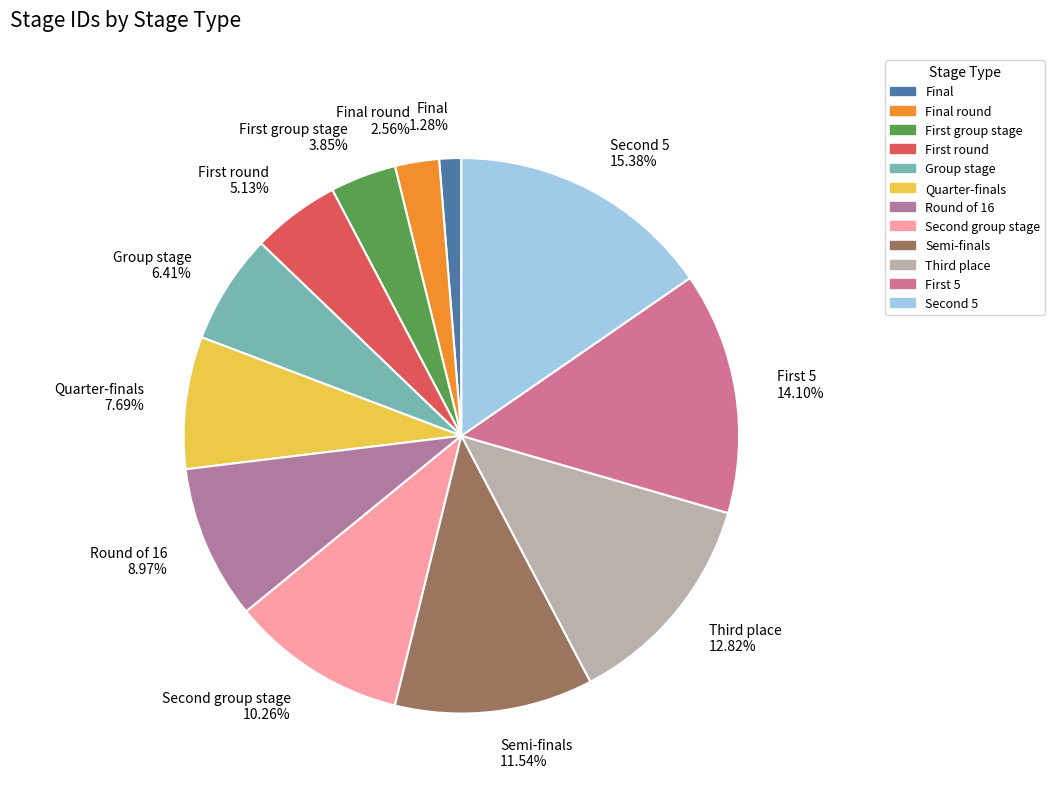

Is Final round 2.56% the majority of the pie?

No